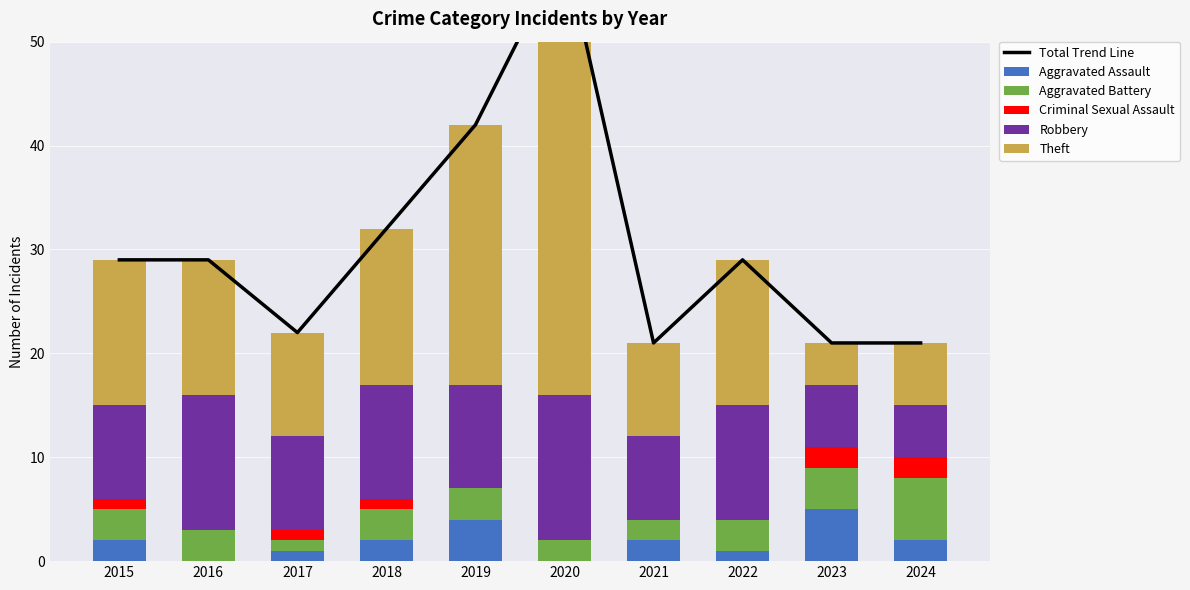

What are all the series names shown in the legend?

Total Trend Line, Aggravated Assault, Aggravated Battery, Criminal Sexual Assault, Robbery, Theft